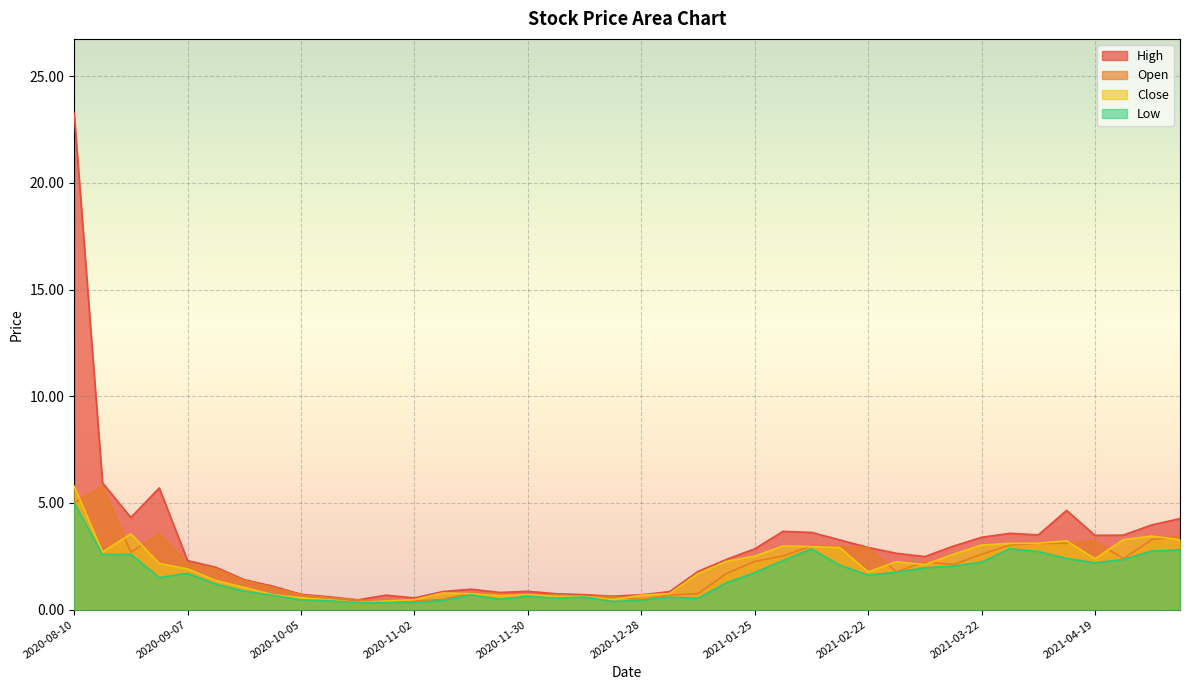

At 2020-08-10, list the series in order from smallest to largest.

Open, Low, Close, High